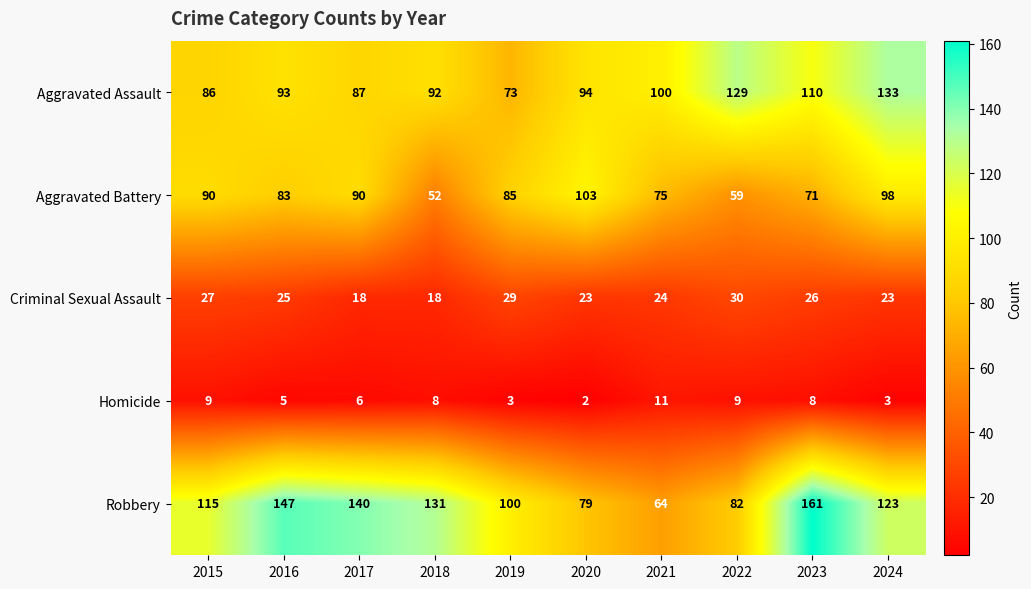

Which series changed the most between 2022 and 2024?

Robbery